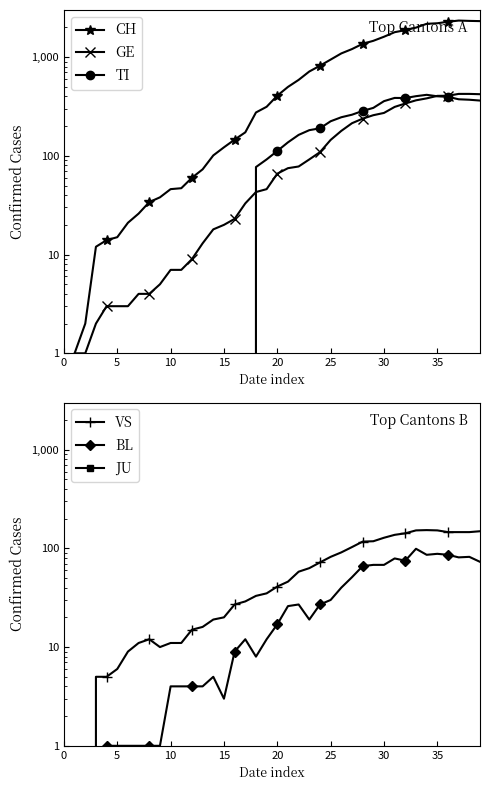

At which label does CH first exceed 407?

21